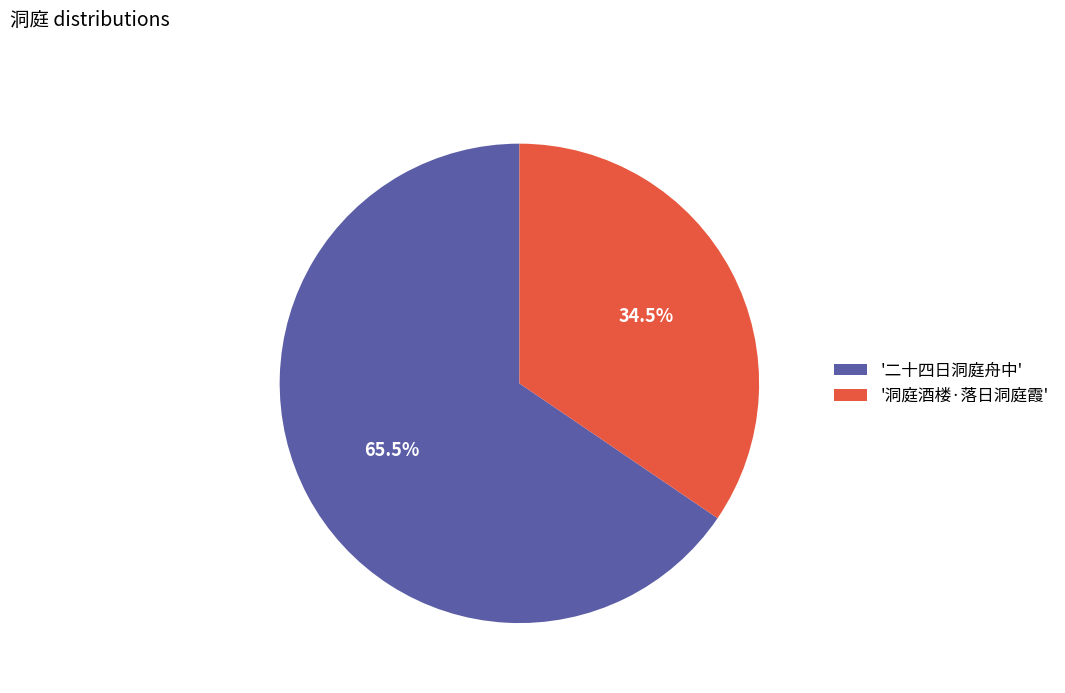

Which slice is the largest?

'二十四日洞庭舟中'